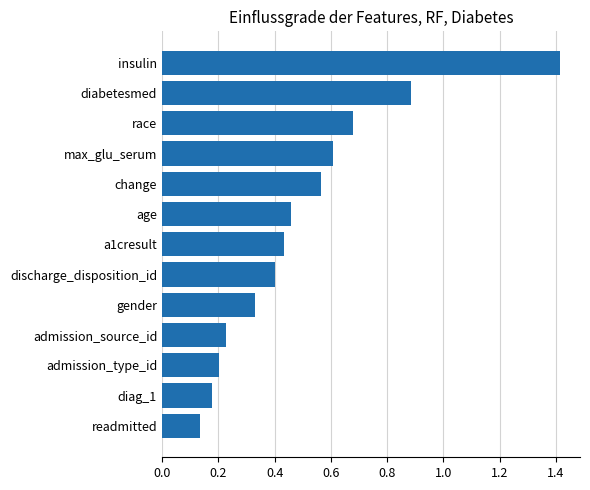

Does the chart contain stacked bars?

No